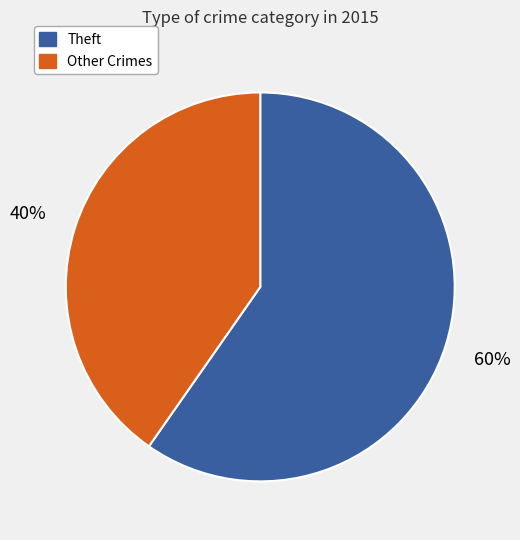

To the nearest percent, what is the average slice percentage?

50%